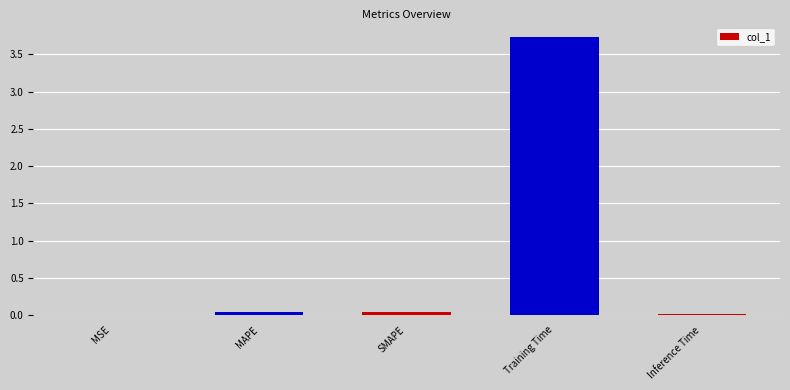

What is the maximum value shown in the chart?

3.7